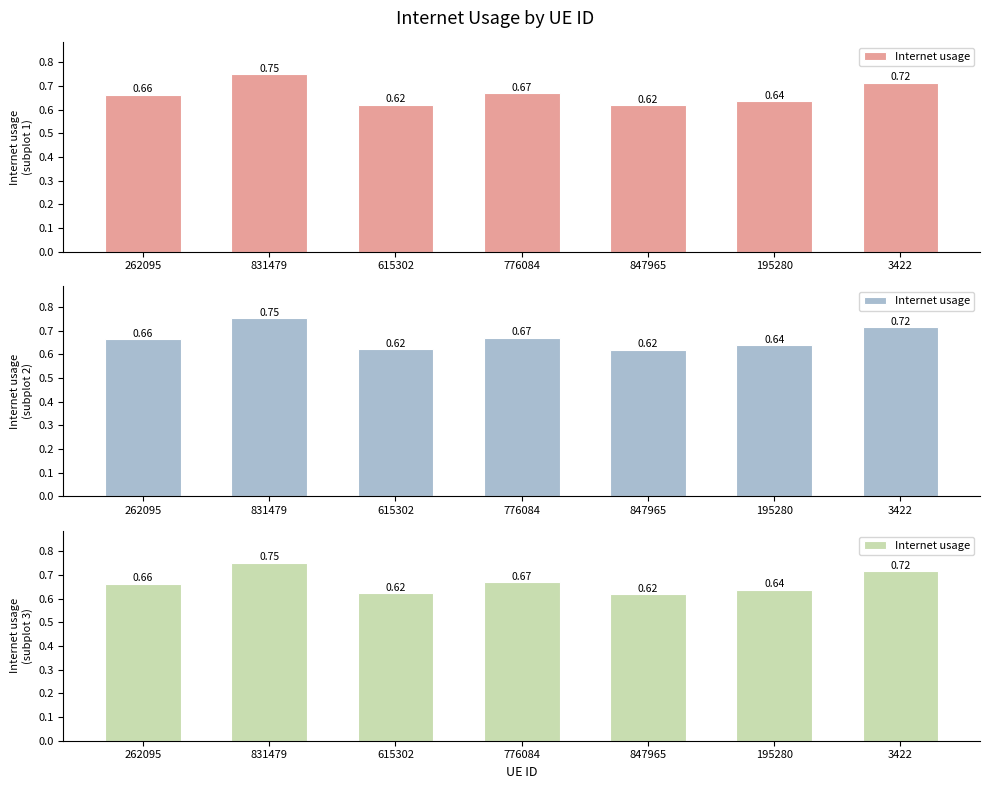

At which category does the chart reach its peak across all series?

831479